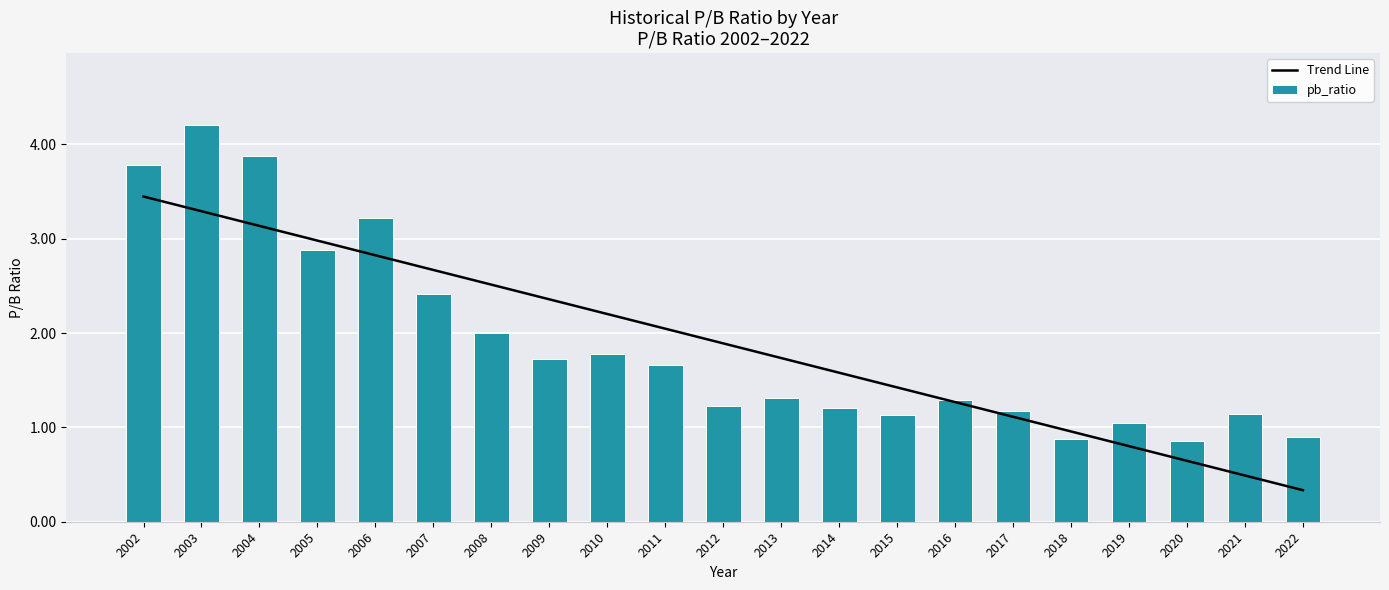

Reading left to right, transcribe all the data shown in this chart.

Trend Line: 3.4	3.3	3.1	3.0	2.8	2.7	2.5	2.4	2.2	2.0	1.9	1.7	1.6	1.4	1.3	1.1	1.0	0.8	0.6	0.5	0.3
pb_ratio: 3.8	4.2	3.9	2.9	3.2	2.4	2.0	1.7	1.8	1.7	1.2	1.3	1.2	1.1	1.3	1.2	0.9	1.1	0.9	1.1	0.9